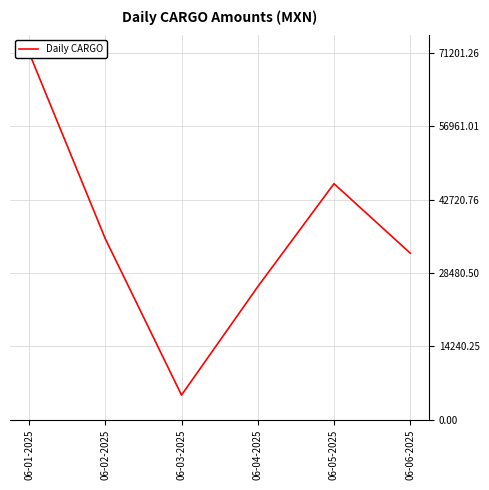

How many lines are shown in the chart?

1